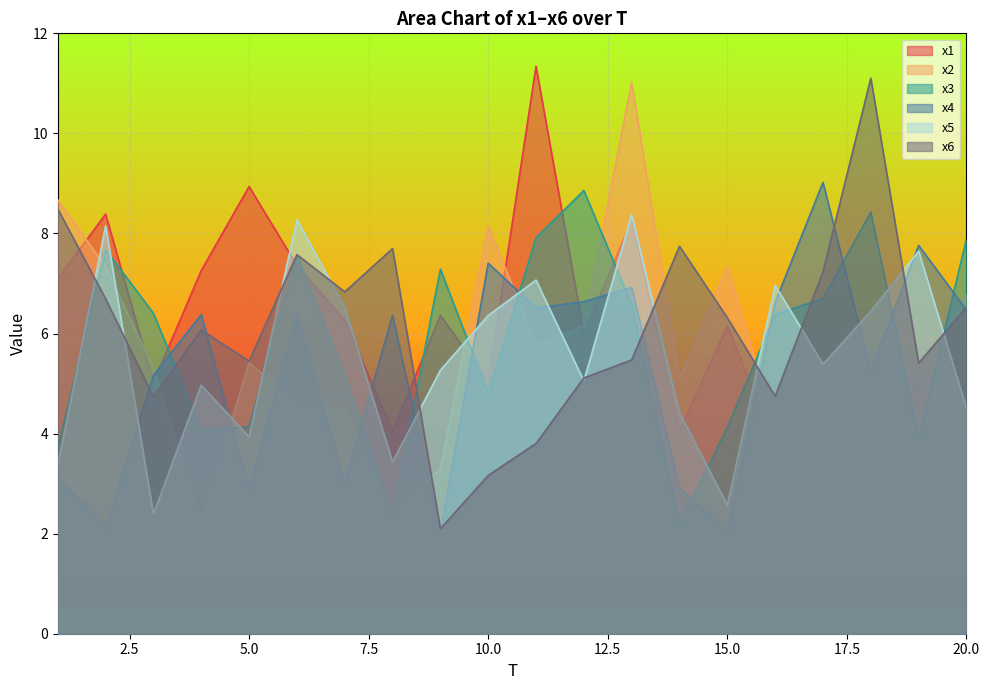

What is the difference between the x1 values at 7 and 12?

0.3